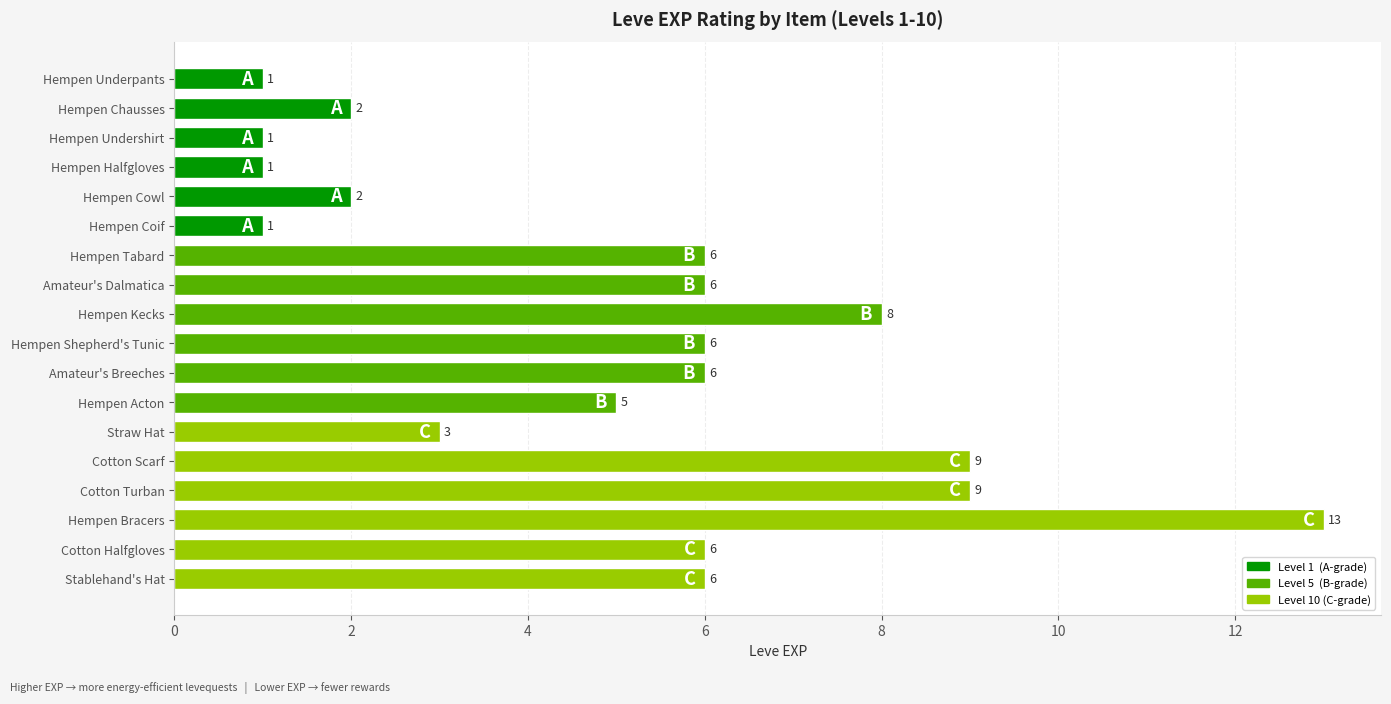

Reading top to bottom, what are all the values shown in this chart?

Hempen Underpants=1	Hempen Chausses=2	Hempen Undershirt=1	Hempen Halfgloves=1	Hempen Cowl=2	Hempen Coif=1	Hempen Tabard=6	Amateur's Dalmatica=6	Hempen Kecks=8	Hempen Shepherd's Tunic=6	Amateur's Breeches=6	Hempen Acton=5	Straw Hat=3	Cotton Scarf=9	Cotton Turban=9	Hempen Bracers=13	Cotton Halfgloves=6	Stablehand's Hat=6